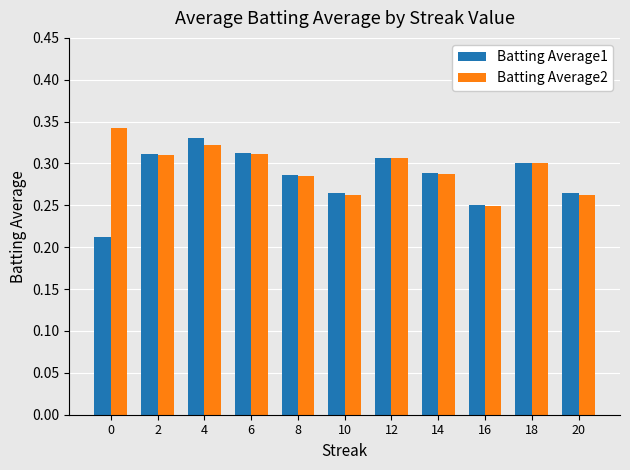

At how many categories does at least one series exceed 0?

11